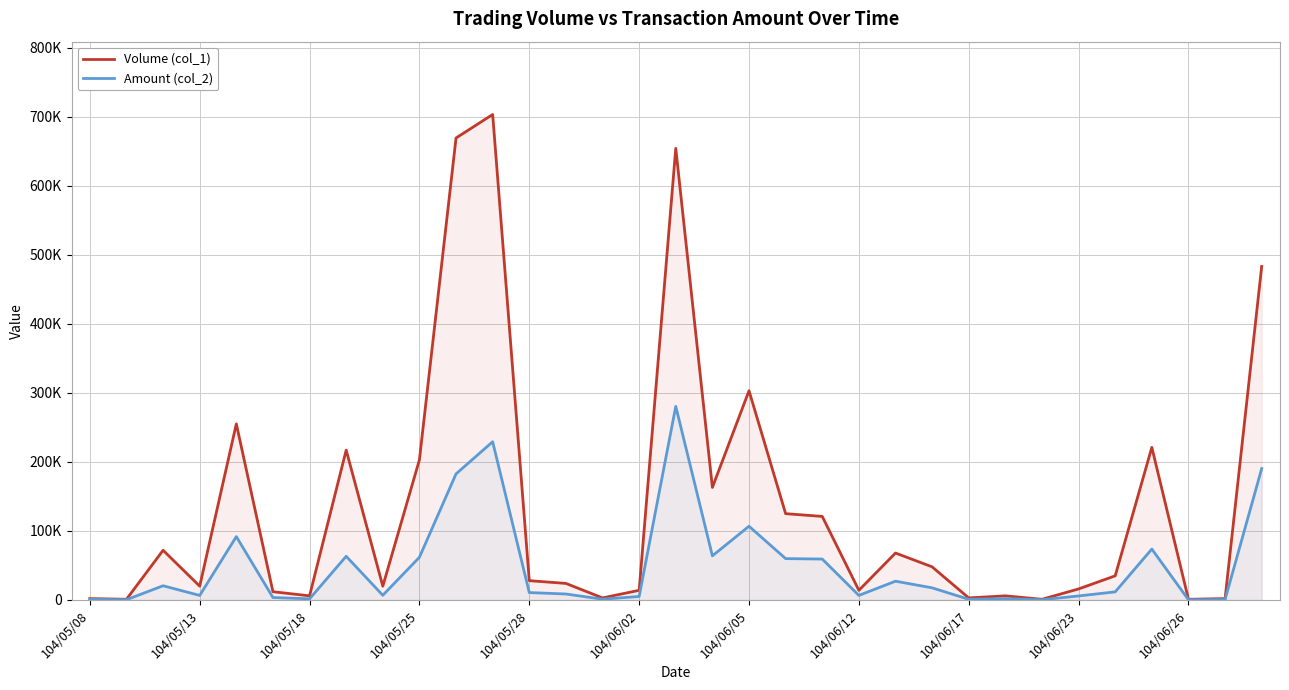

What is the approximate value of Amount (col_2) at 104/06/05?

106790